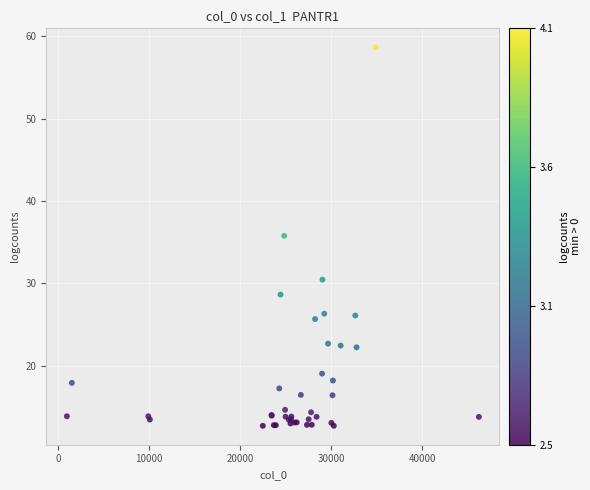

What Y value in the scatter plot is closest to 35?

35.8